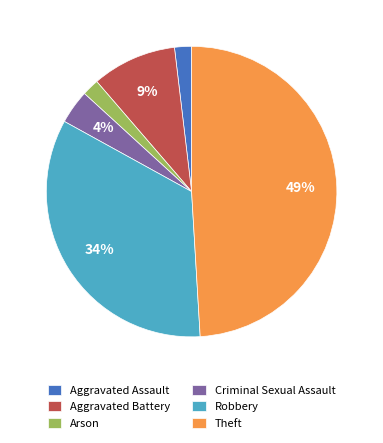

Is there a majority slice in this chart?

No